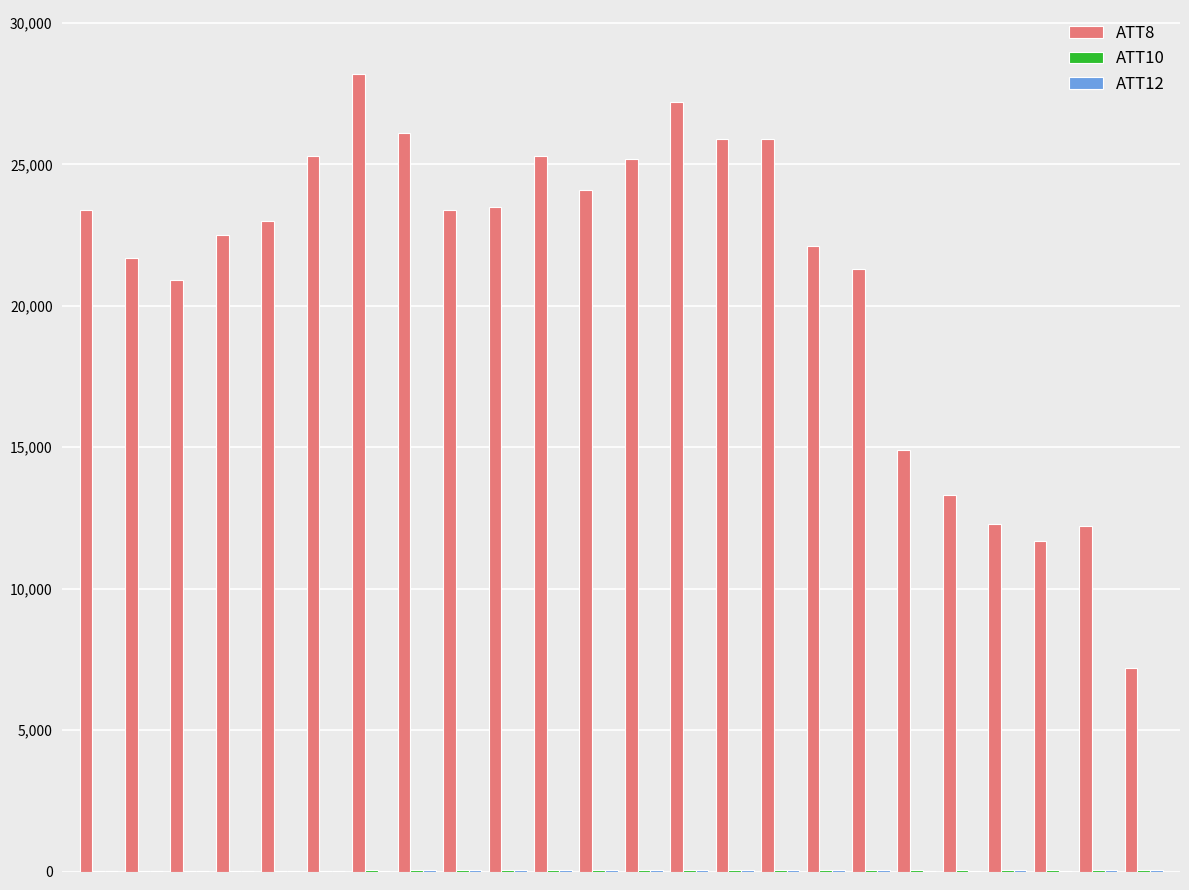

Which series has the largest total across all categories?

ATT8